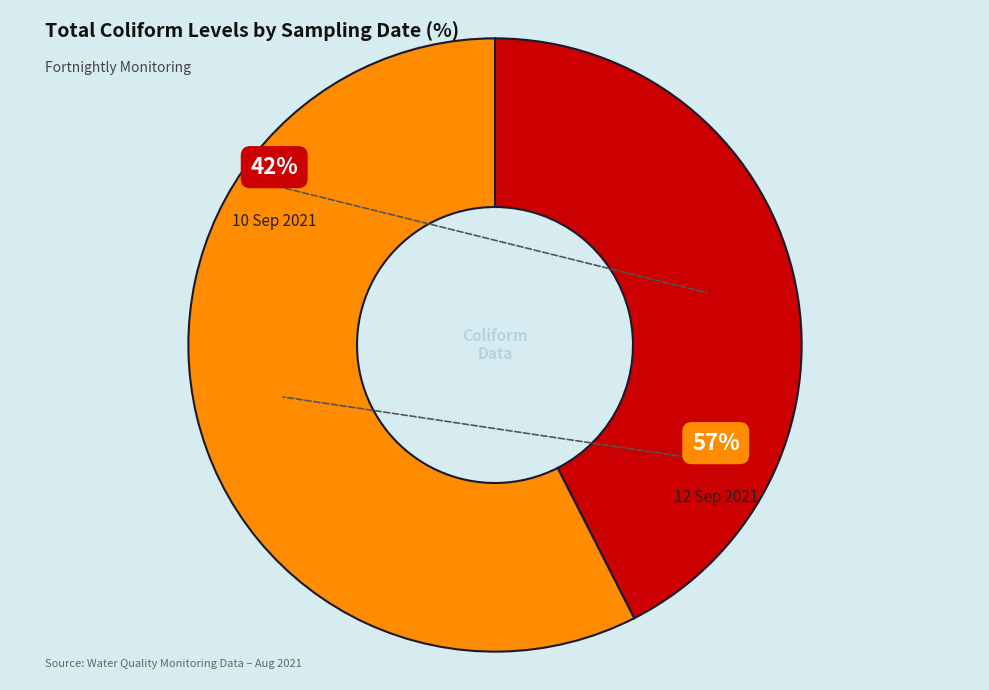

Which category accounts for the majority?

12 Sep 2021